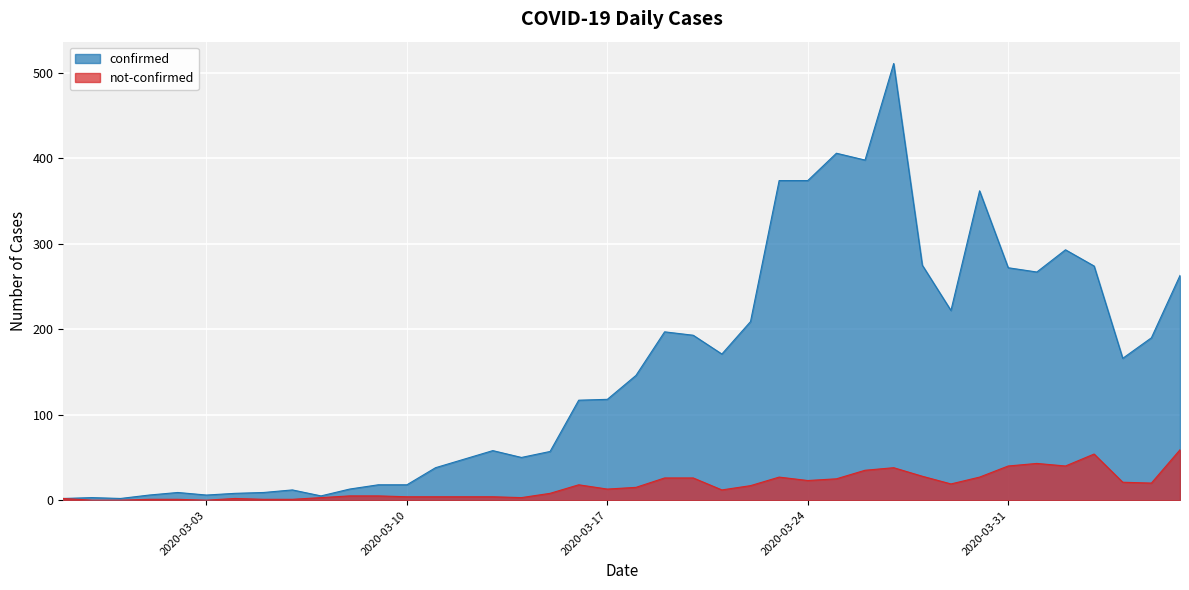

What is the label of the 35th point from the right?

2020-03-03